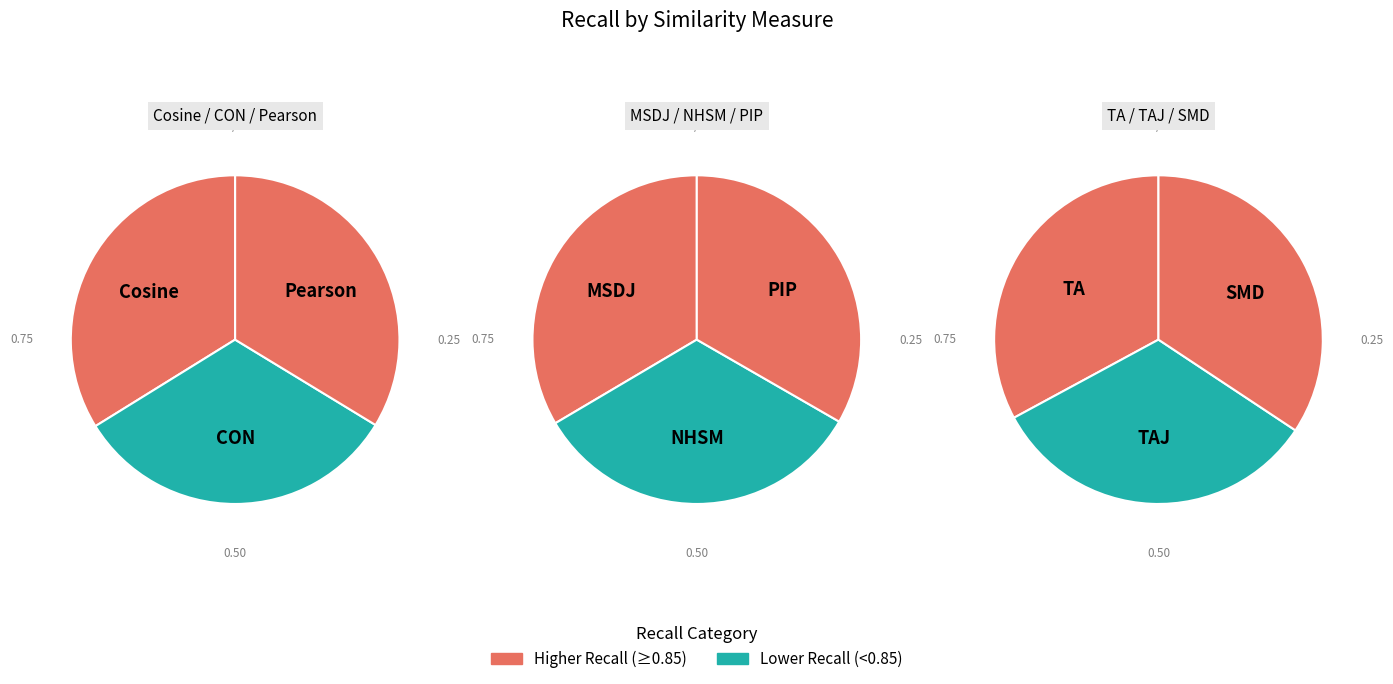

What percentage do PIP and TAJ together represent?

22.2%